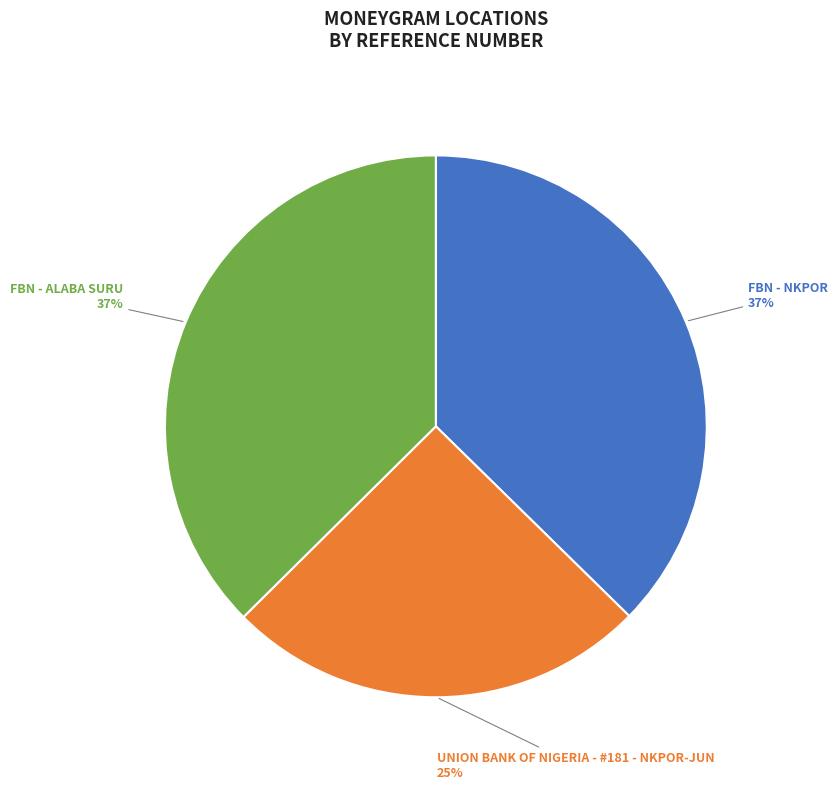

Combined, do FBN - NKPOR and FBN - ALABA SURU account for over 50%?

Yes